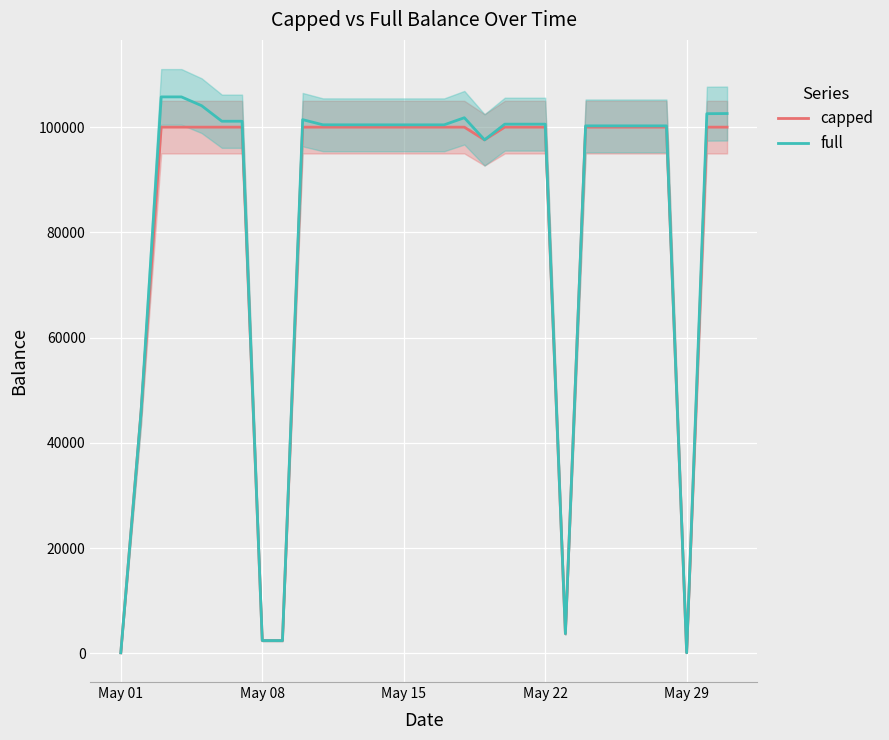

Count the number of data series in this chart.

2